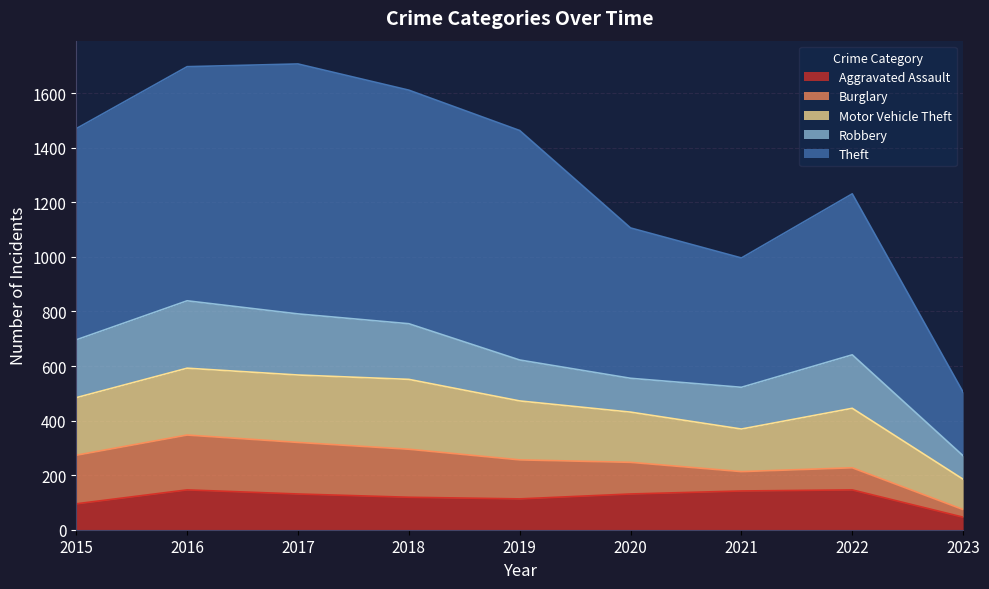

Does the chart have visible grid lines?

Yes